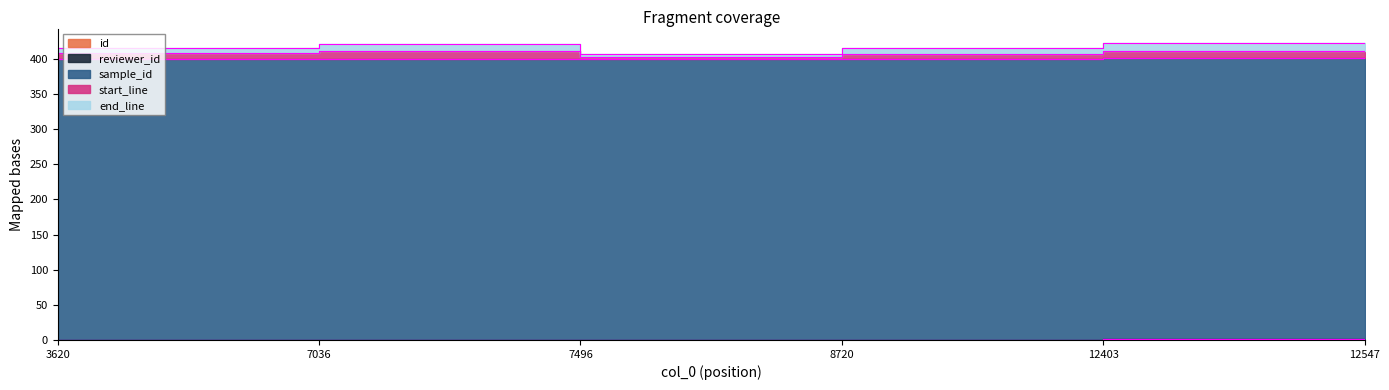

What is the sum of all id values?

3.2